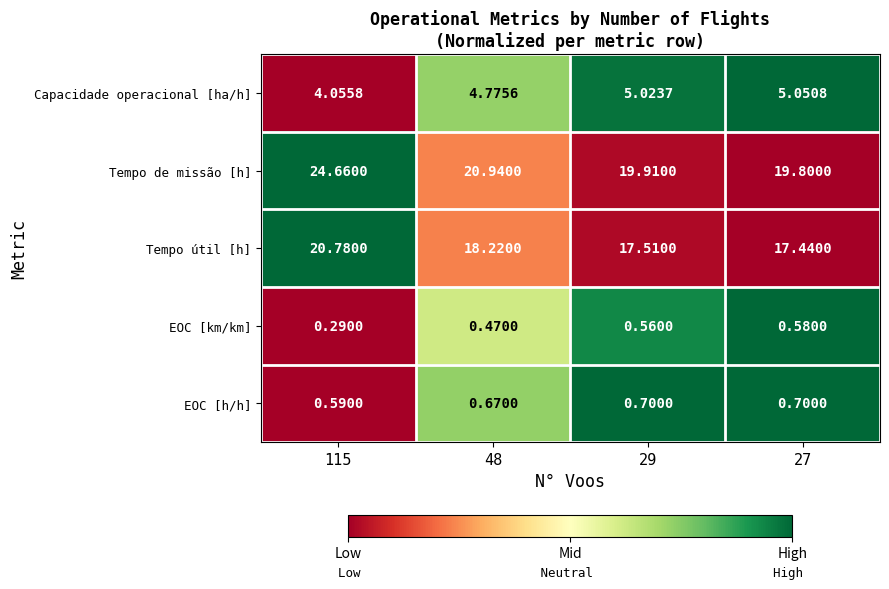

Which series has the largest range (max minus min)?

Tempo de missão [h]